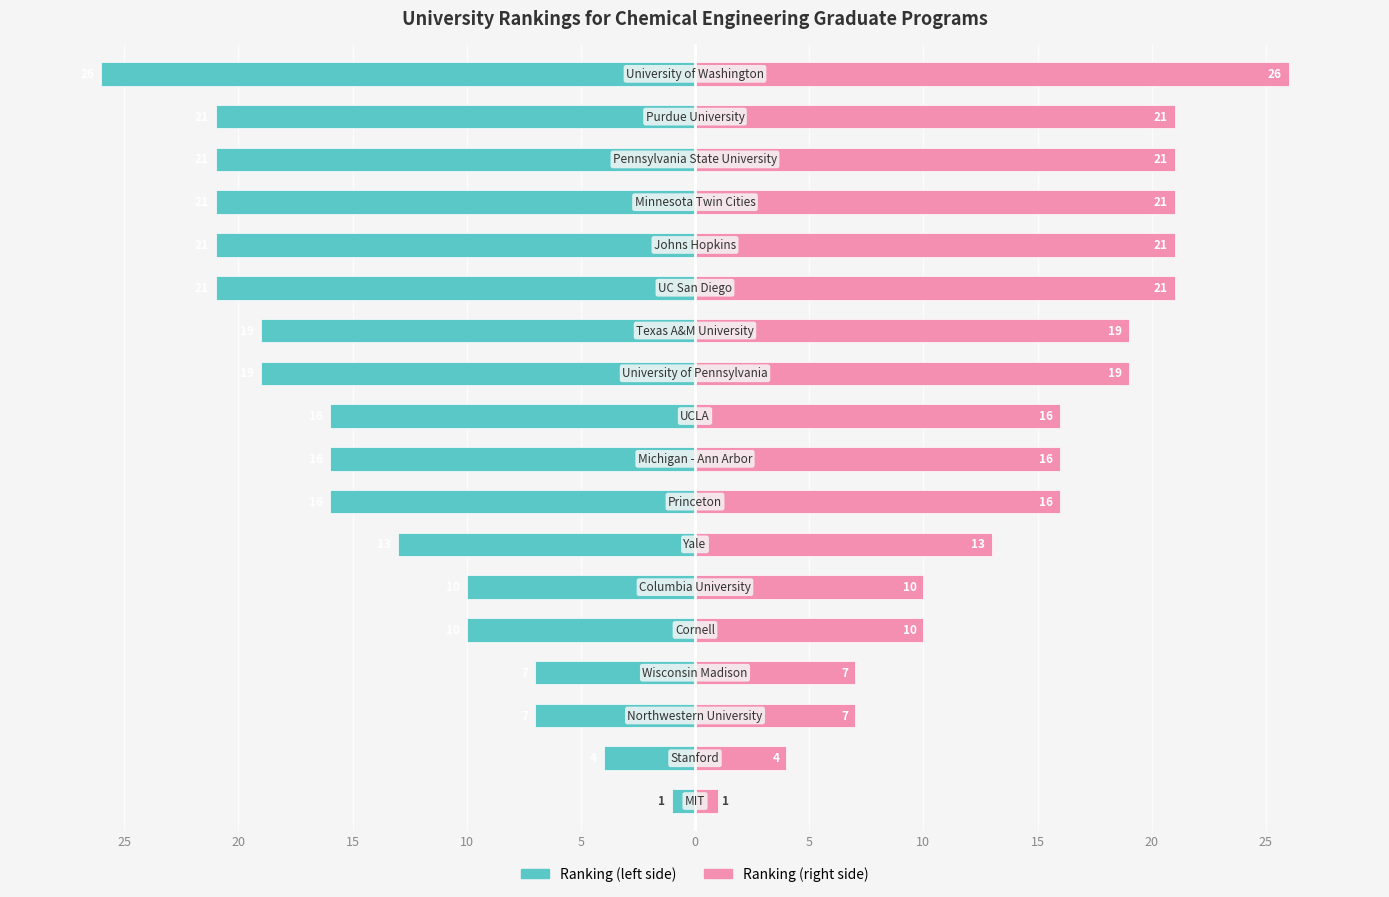

How many bars are there in each group?

2